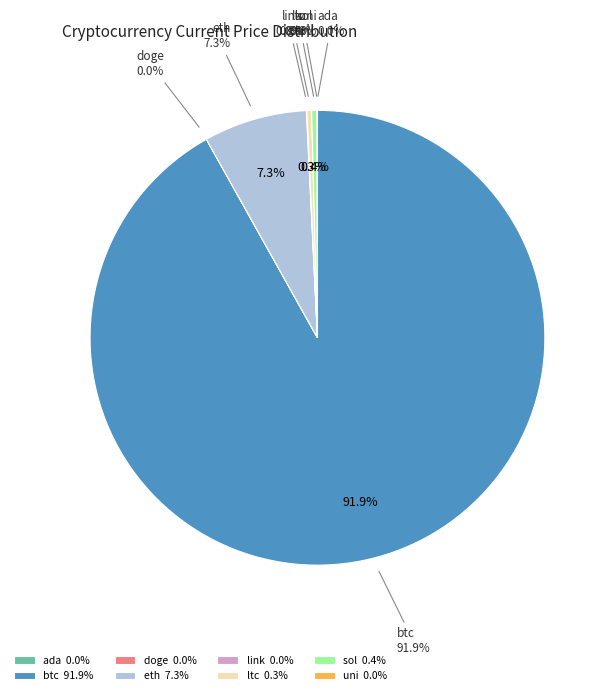

Count the number of slices in the pie.

8